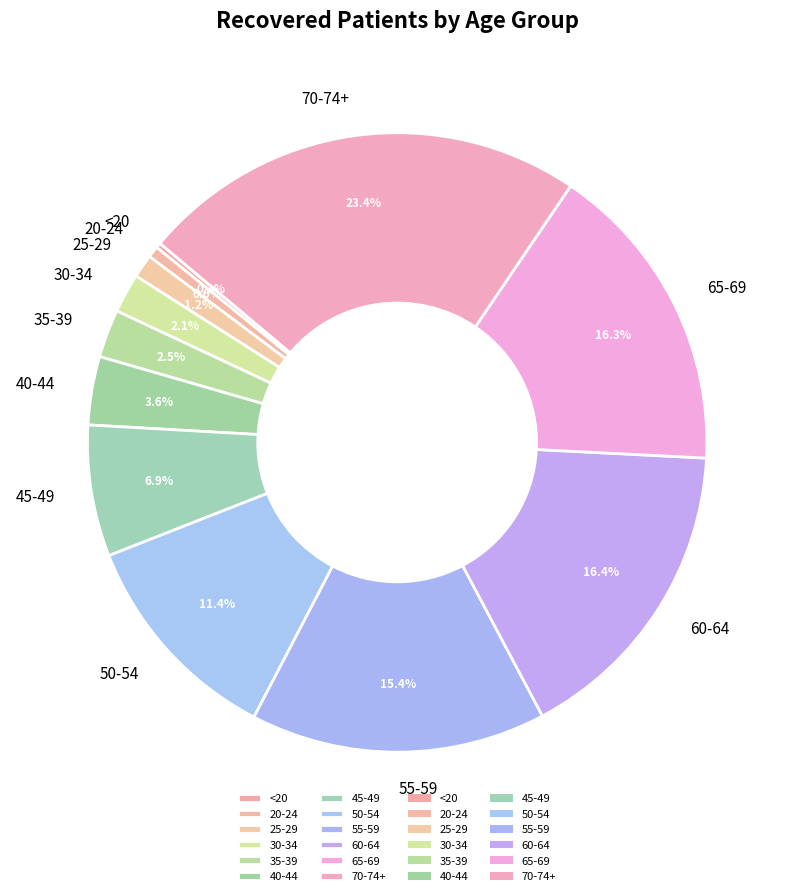

What is the largest slice in the pie chart?

70-74+